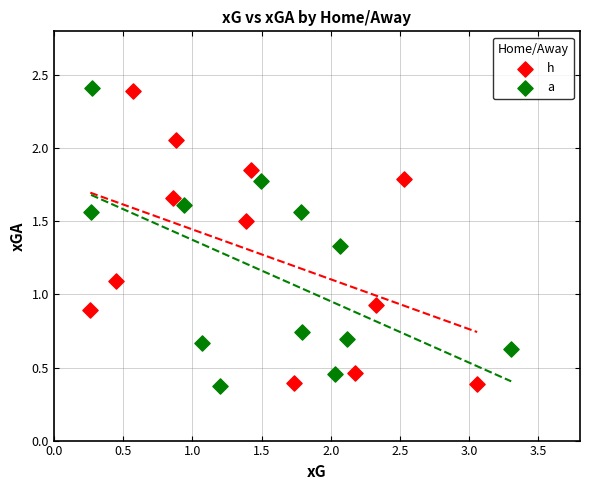

What are all the series names shown in the legend?

h, a